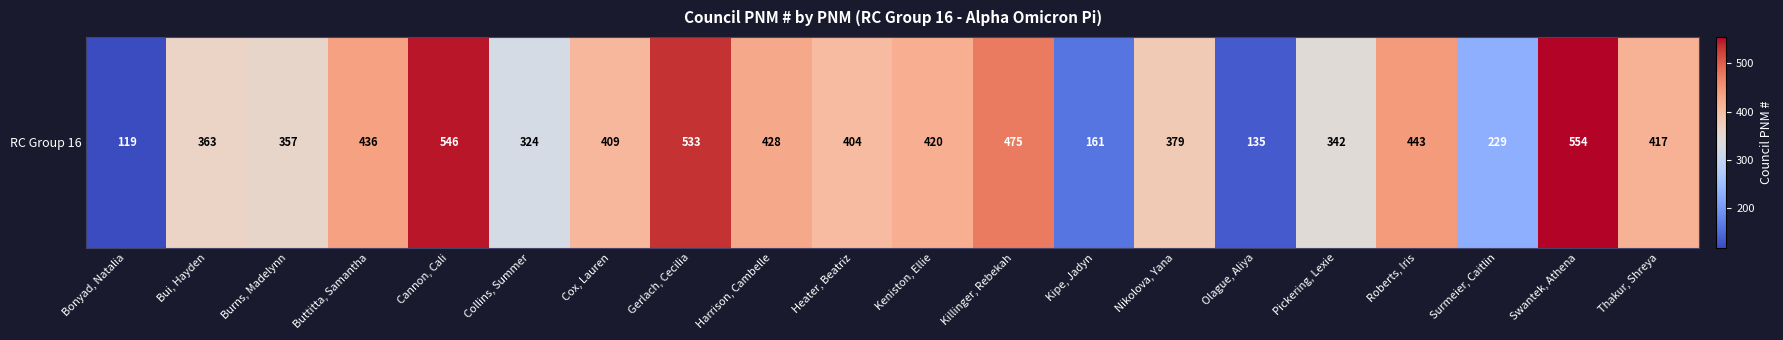

What is the smallest value displayed?

119